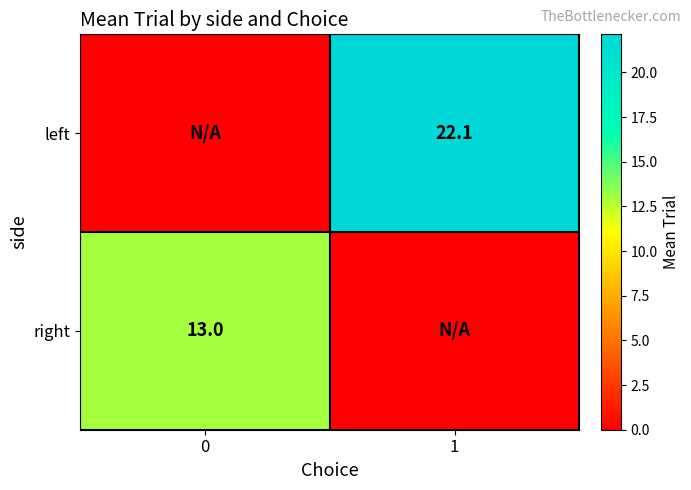

The left series shows 12.8 at 1. True or false?

False